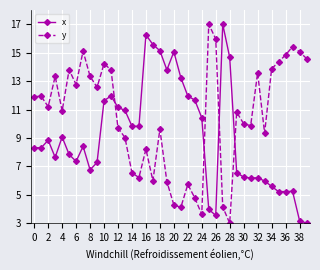

List the series in order of their overall mean, highest first.

y, x